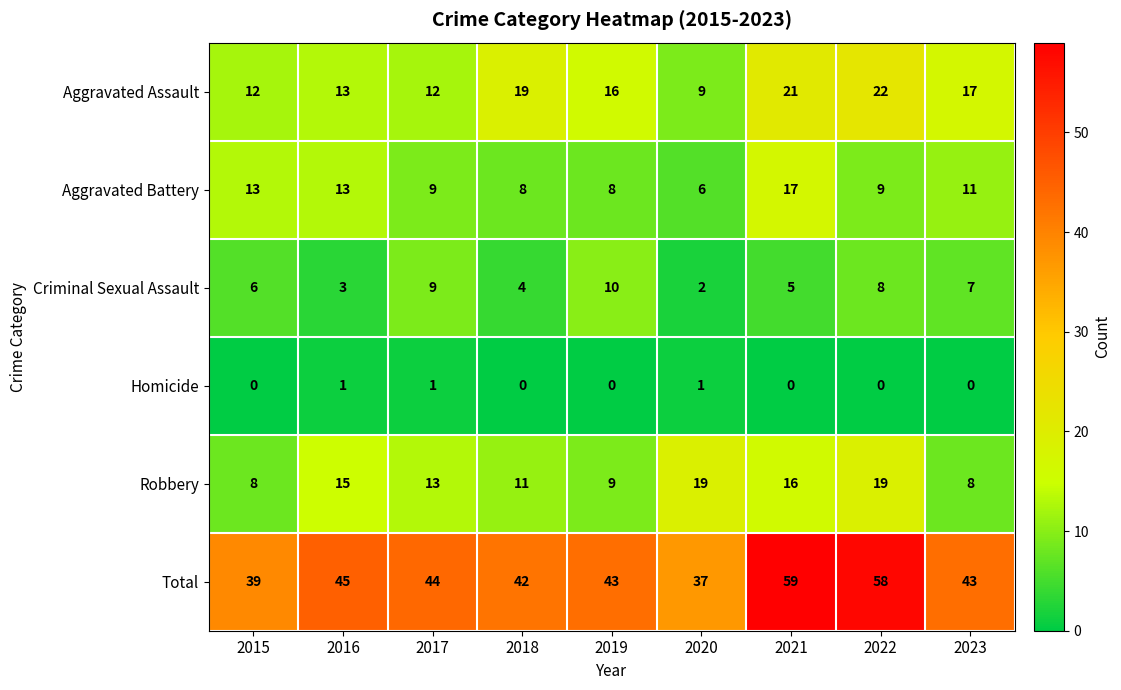

Count the Homicide values in the range 0 to 1.

9